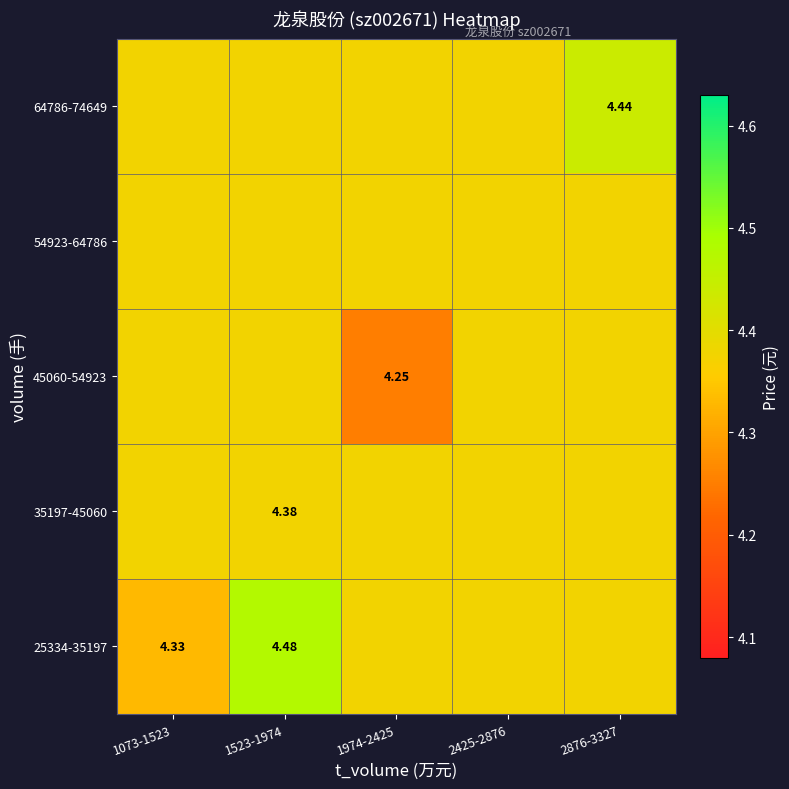

True or false: 45060-54923 has a value of 2.4 at 2425-2876.

False